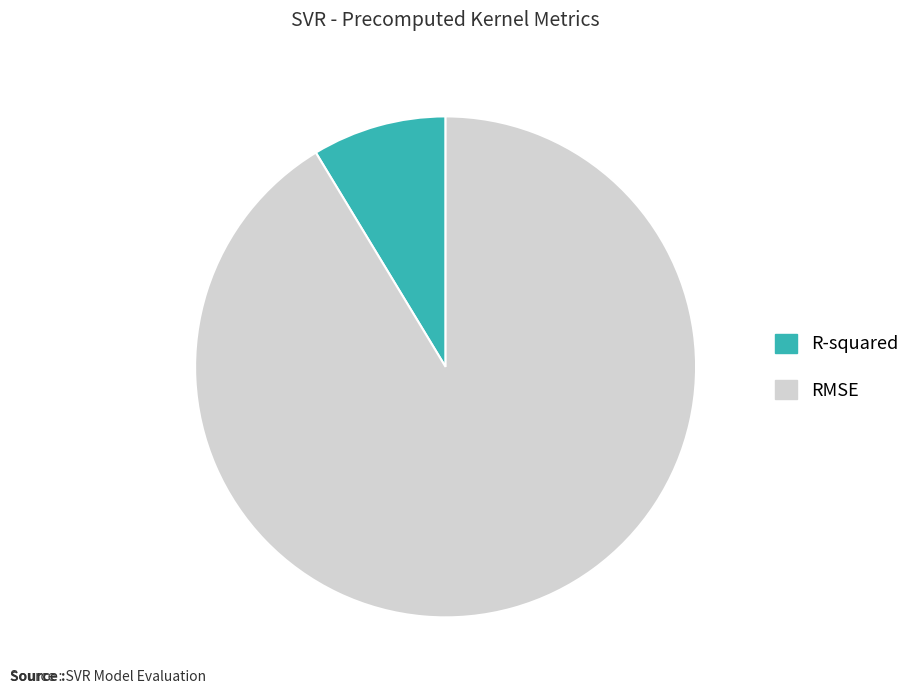

Which category accounts for the majority?

RMSE